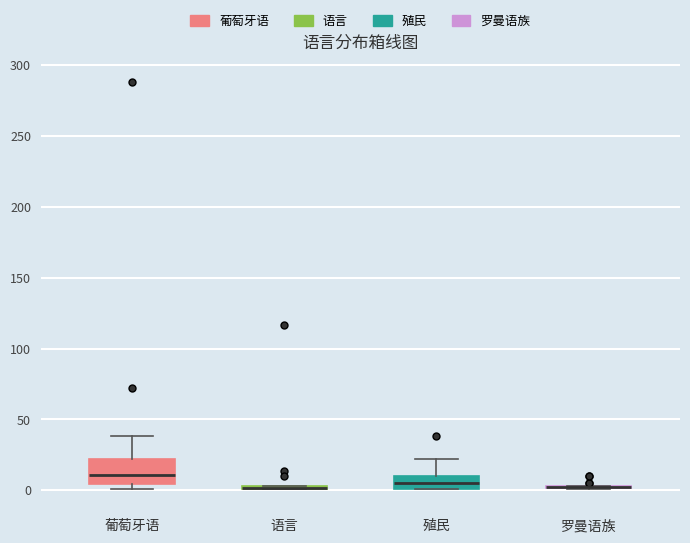

Comparing the boxes themselves (not the whiskers), which one is the tallest?

葡萄牙语